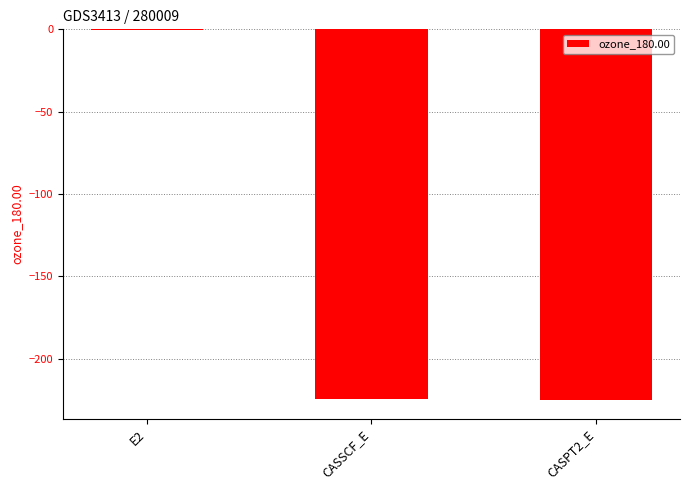

The chart shows a value of -395.0 at CASSCF_E. True or false?

False